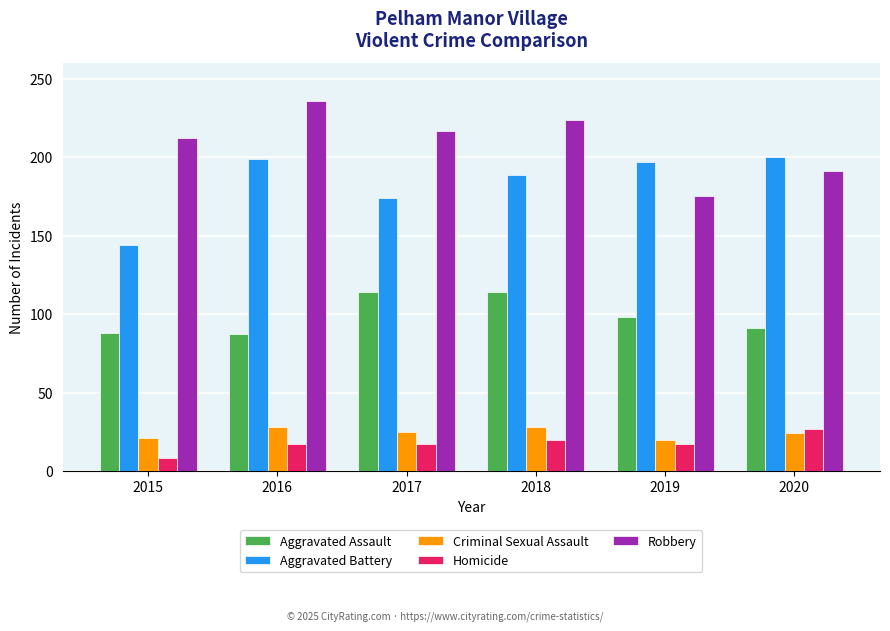

How many distinct data groups are displayed?

5